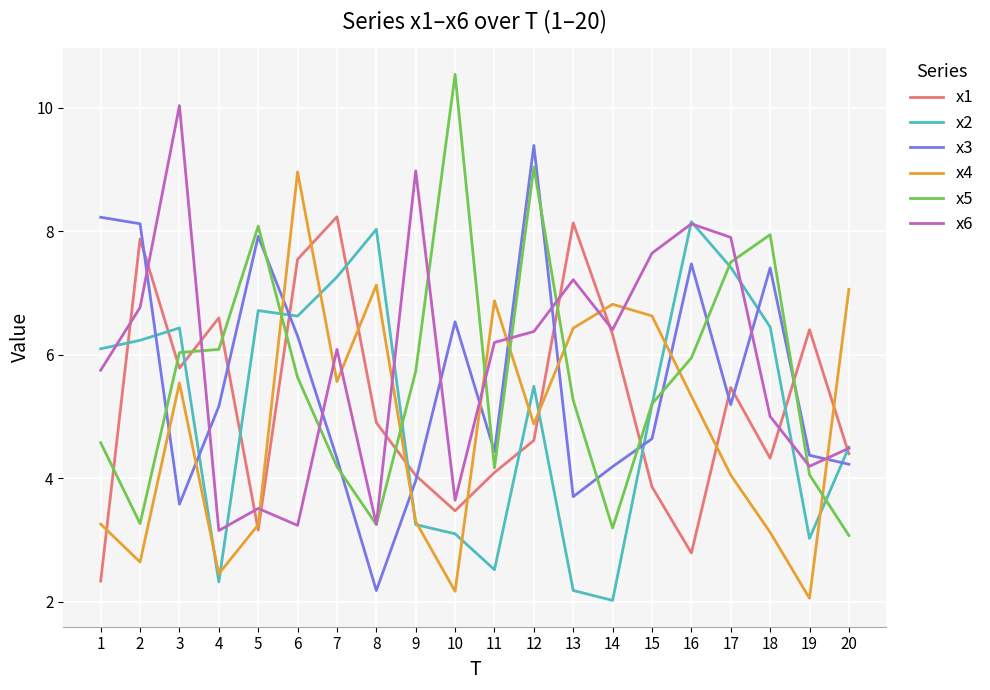

At 6, list the series in order from smallest to largest.

x6, x5, x3, x2, x1, x4